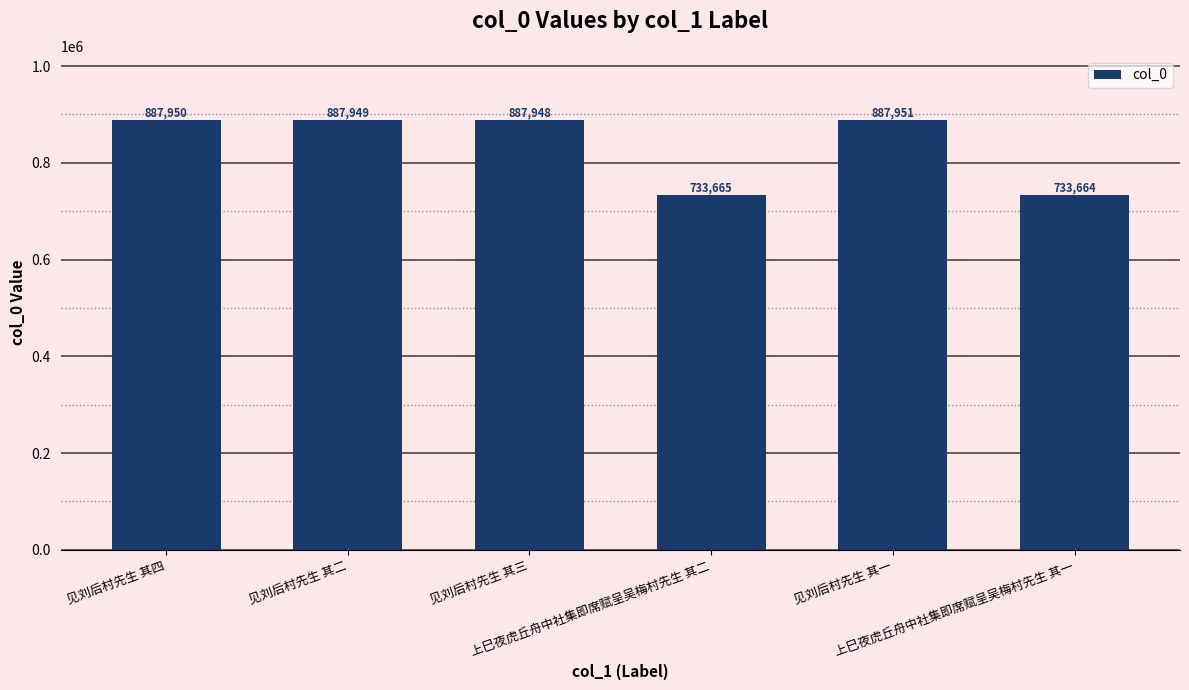

List the labels in order of value, largest first.

见刘后村先生 其一, 见刘后村先生 其四, 见刘后村先生 其二, 见刘后村先生 其三, 上巳夜虎丘舟中社集即席赋呈吴梅村先生 其二, 上巳夜虎丘舟中社集即席赋呈吴梅村先生 其一